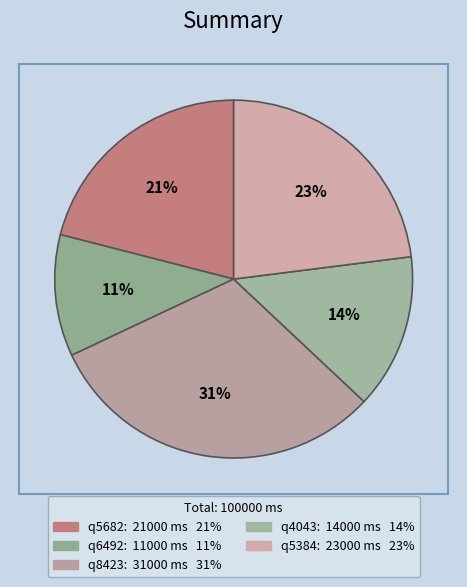

Is it true that q5384 is 9% of the pie?

False